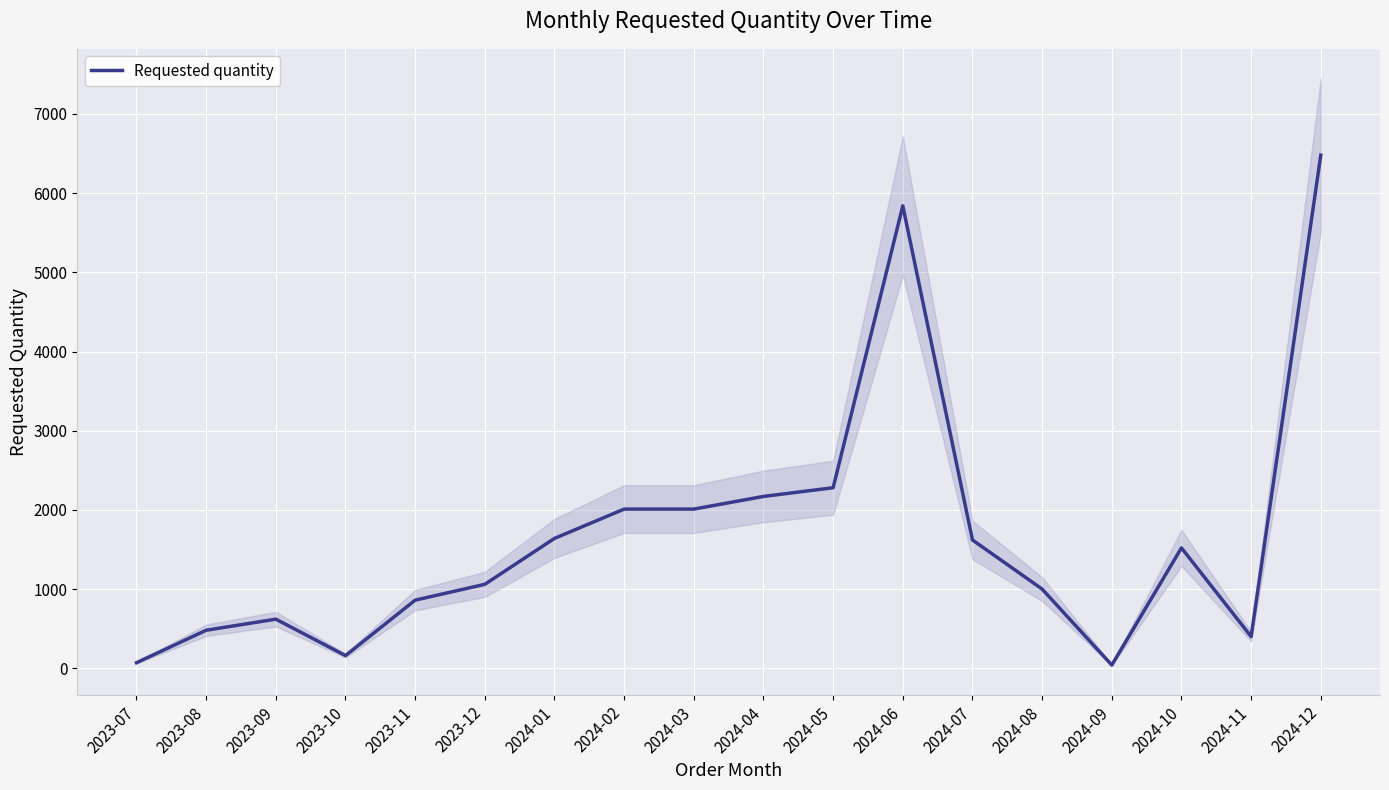

Where is the first local minimum?

2023-10